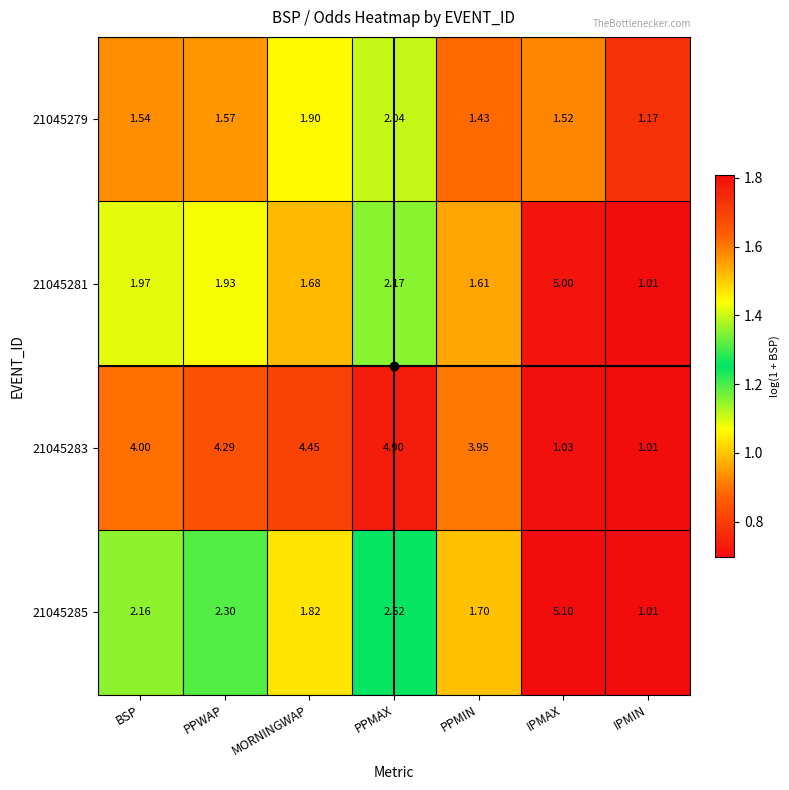

Where is 21045279 nearest to the value 1?

IPMIN